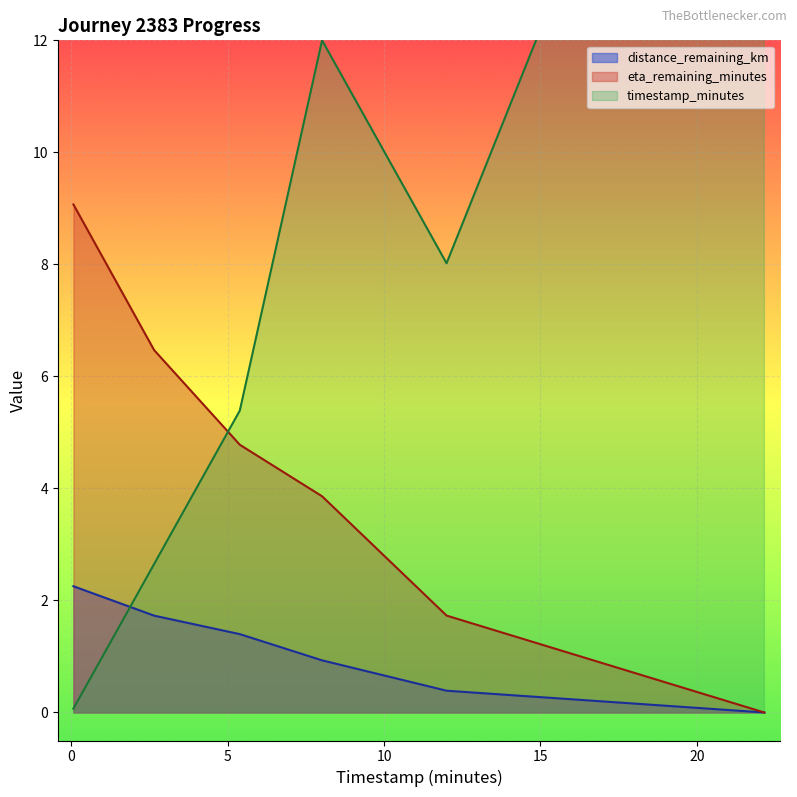

What is the sum of the distance_remaining_km values at 5.39 and 22.16?

1.4